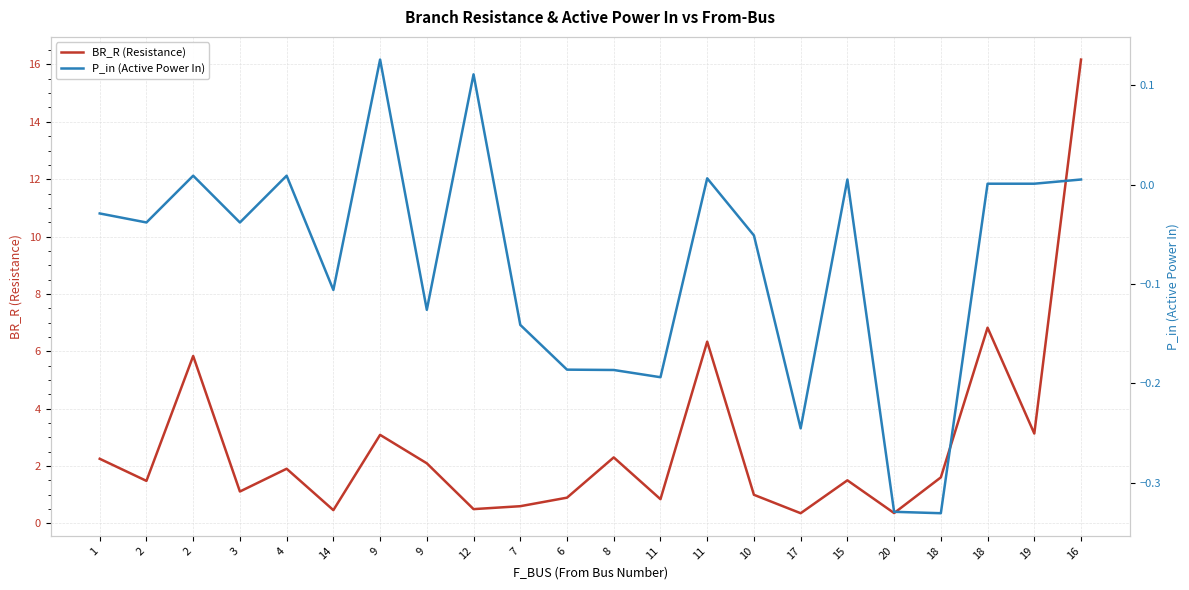

What is the sum of all P_in (Active Power In) values?

-1.7